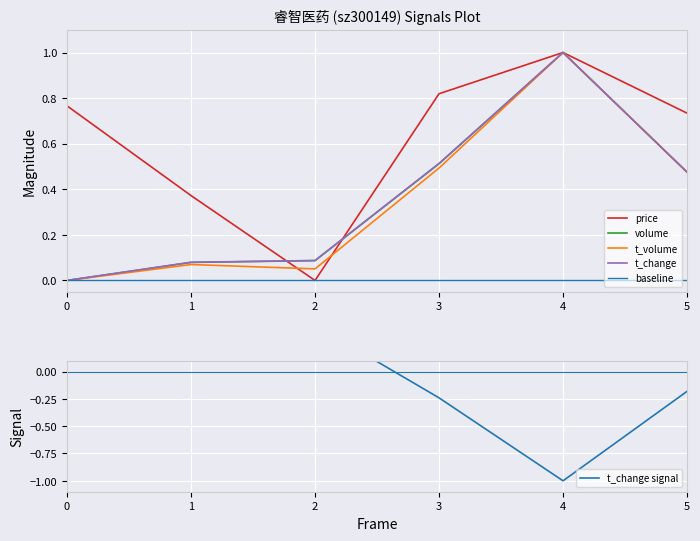

The value of t_change at 2 is 0.1. True or false?

False